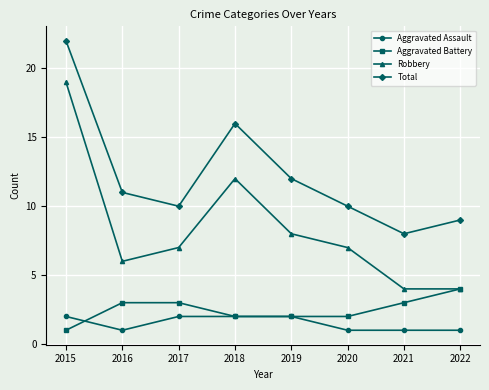

Which series has the largest range (max minus min)?

Robbery